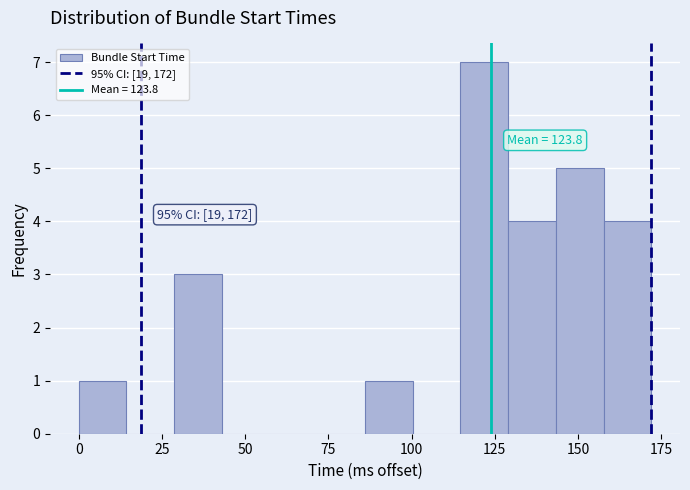

Read against the x-axis, roughly where is the centre of the tallest bar?

120